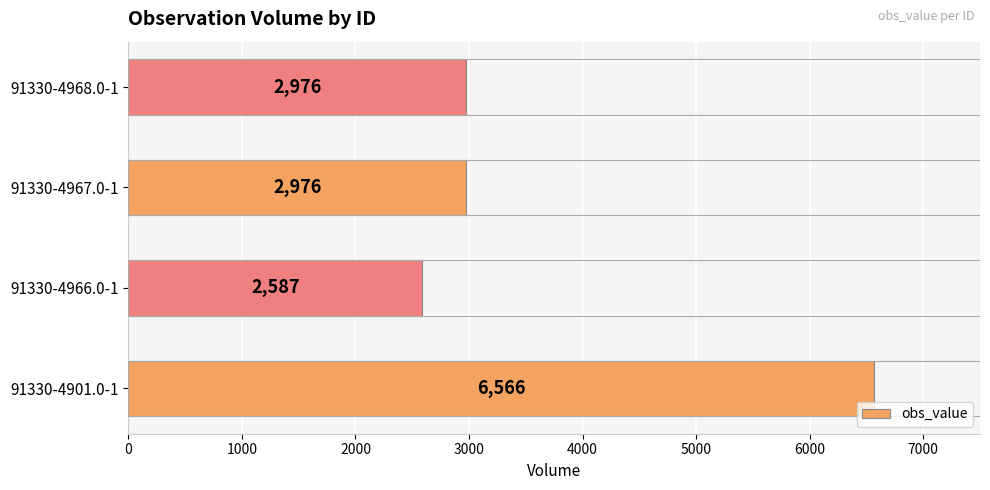

What is the change in value from 91330-4901.0-1 to 91330-4968.0-1?

-3590